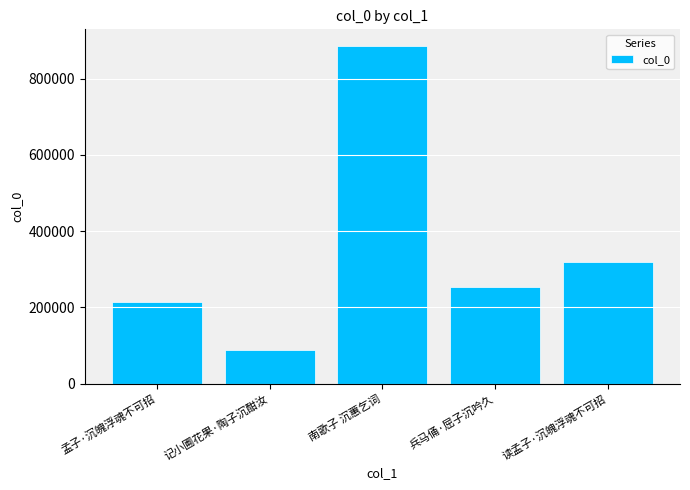

Where does the data first go above 254129?

南歌子 沉蕙乞词